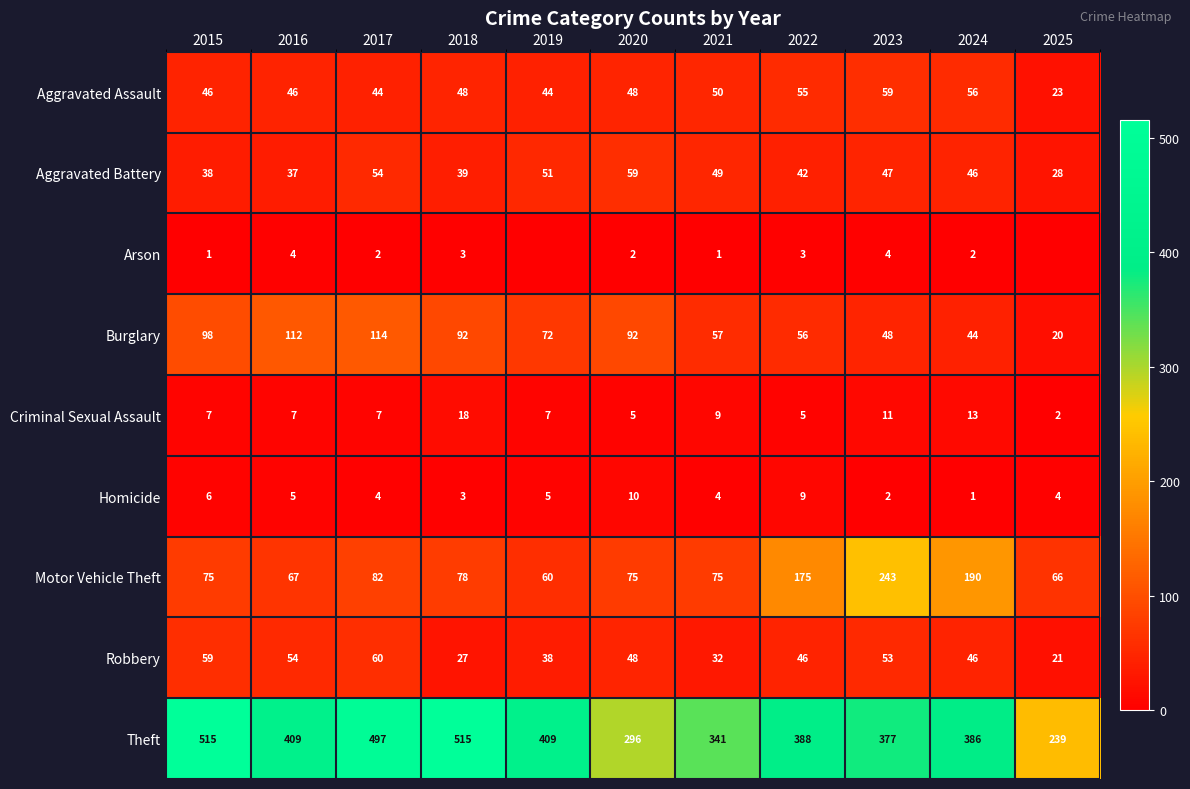

At 2022, list the series in order from largest to smallest.

Theft, Motor Vehicle Theft, Burglary, Aggravated Assault, Robbery, Aggravated Battery, Homicide, Criminal Sexual Assault, Arson